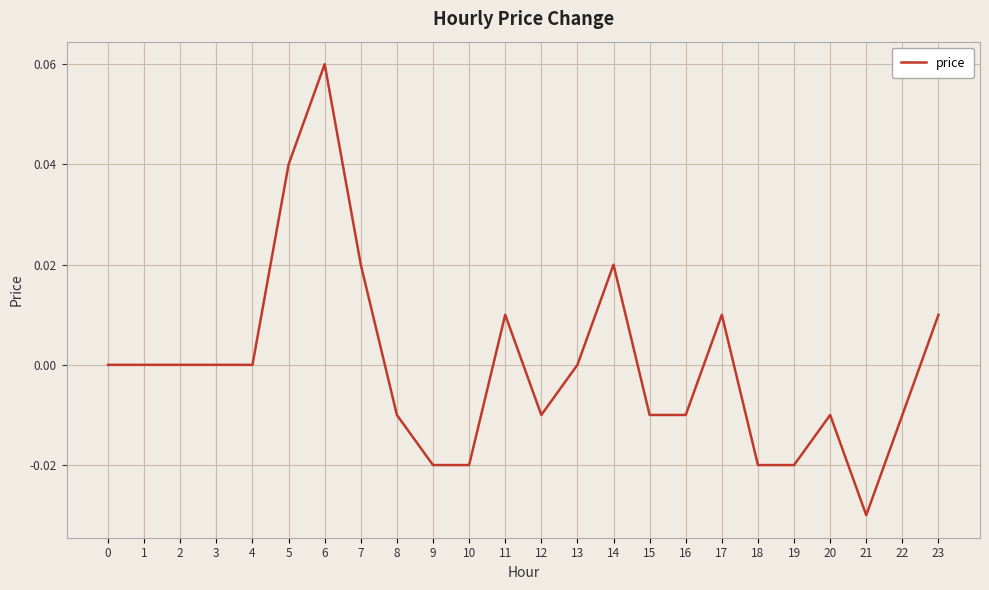

True or false: the data shows -0.0 at 9.

True